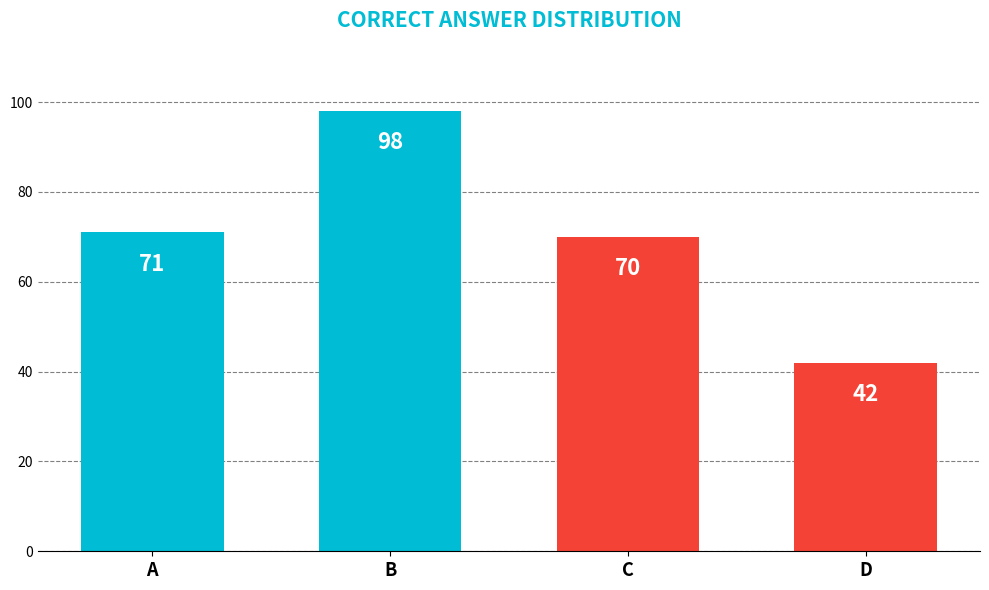

The value at B is 37. True or false?

False